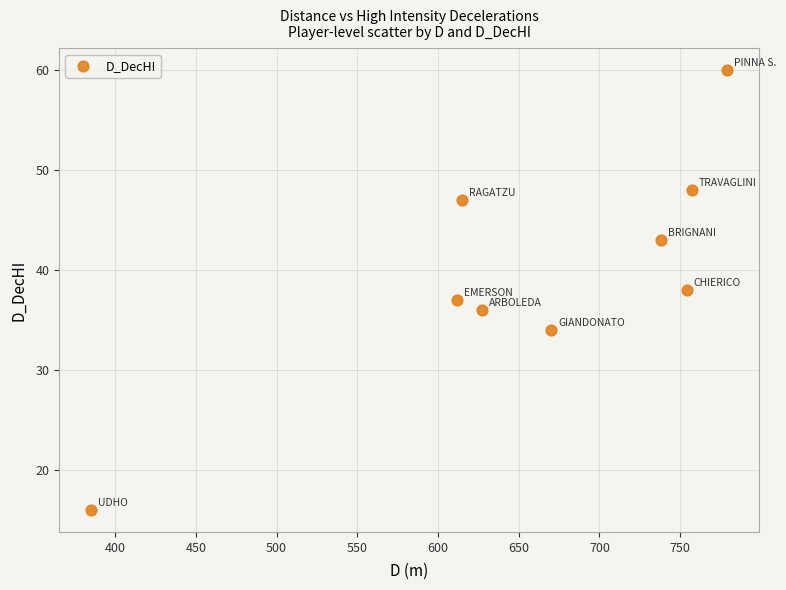

What is the average Y value?

40